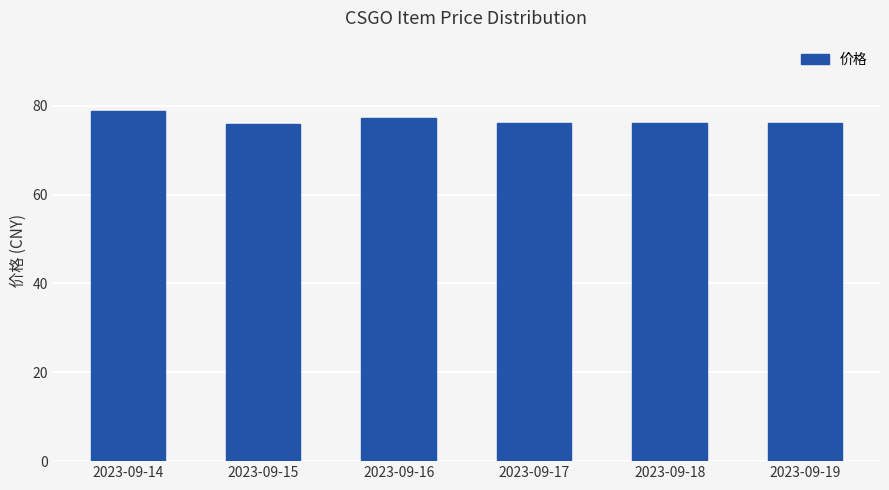

Approximately how many times larger is the value at 2023-09-16 compared to 2023-09-17?

1.0